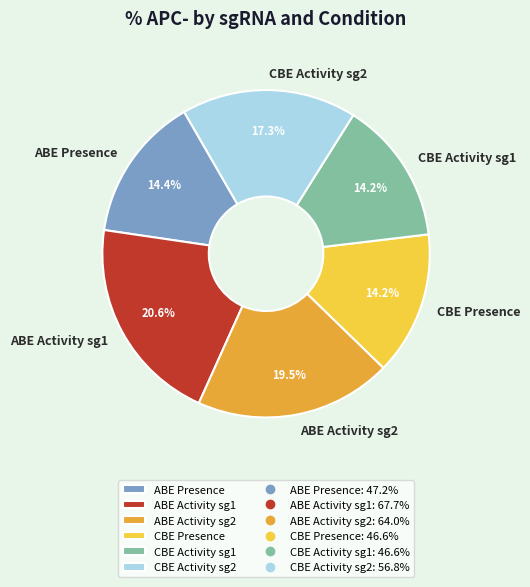

Combined, do ABE Activity sg1 and CBE Presence account for over 50%?

No